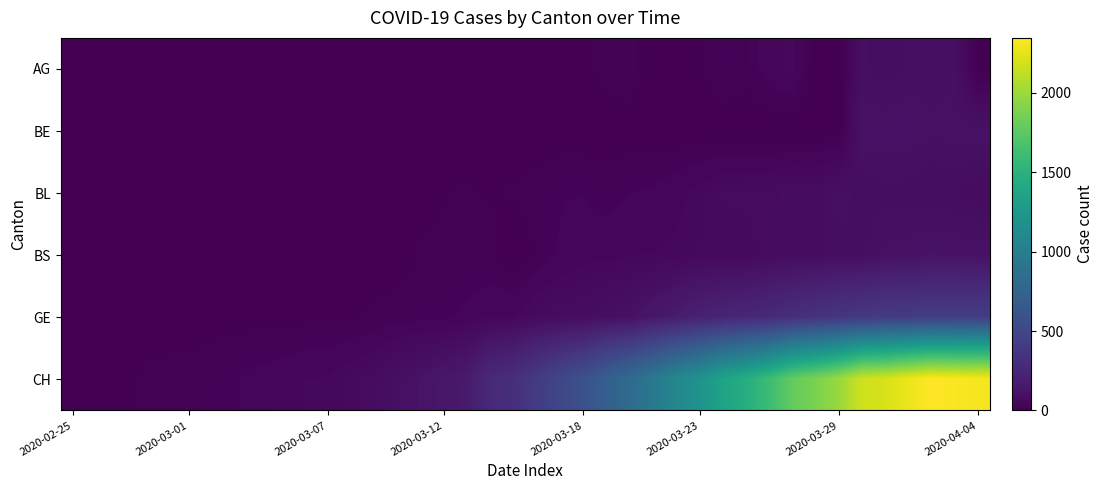

What is the greatest value displayed?

2345